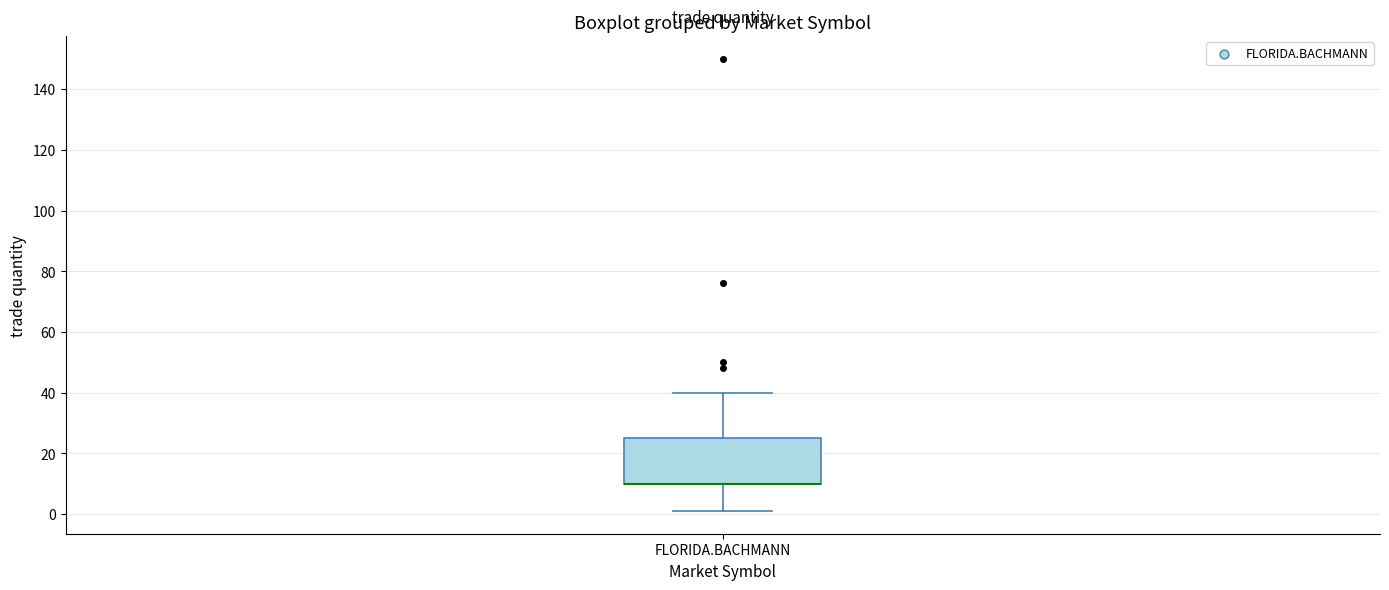

Where does the upper whisker of the box for FLORIDA.BACHMANN end on the y-axis? The values are not printed on the chart, so give them approximately, as read against the axis.

40